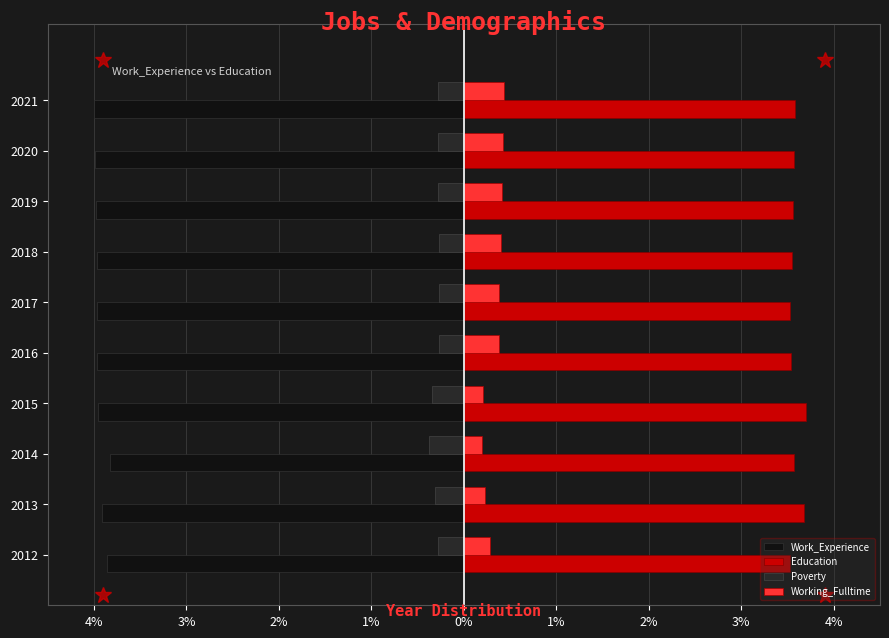

What are all the series names shown in the legend?

Work_Experience, Education, Poverty, Working_Fulltime